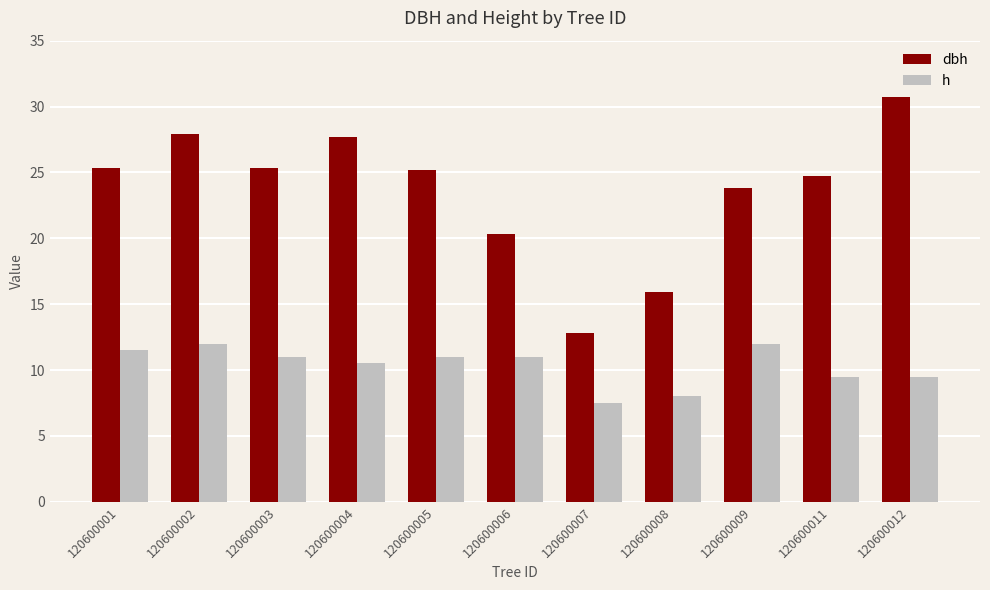

At 120600006, list the series in order from smallest to largest.

h, dbh